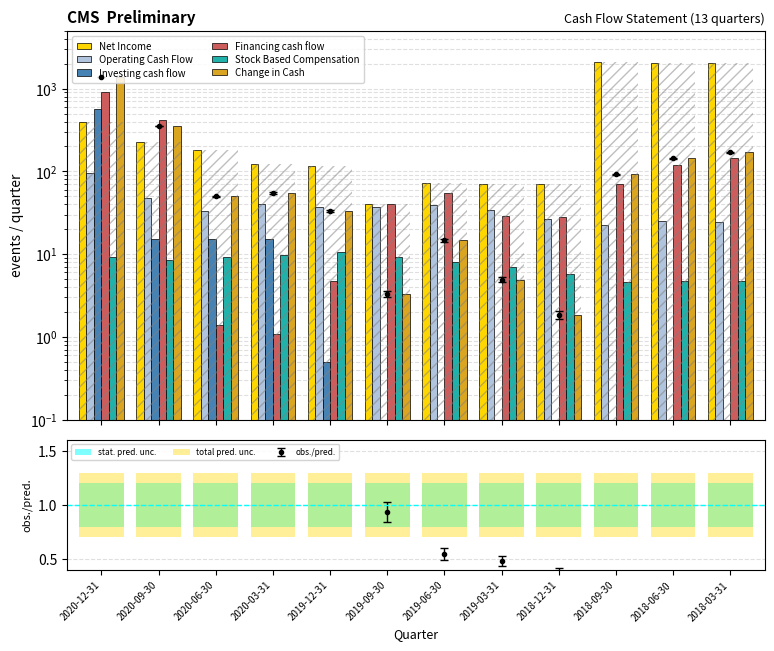

Which has a higher value, 2019-09-30 or 2018-03-31?

2018-03-31